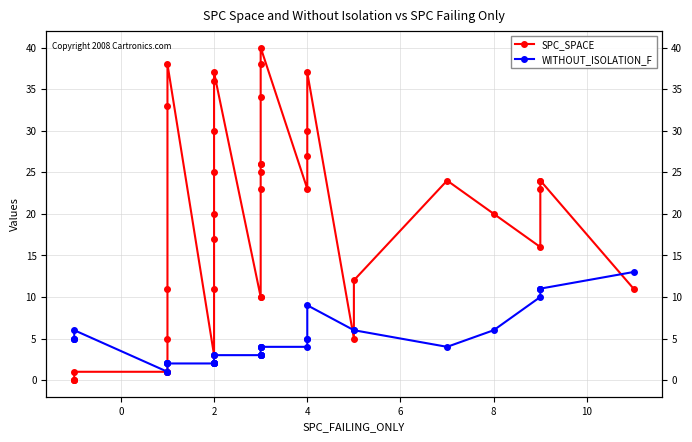

List the series in order of their peak value, lowest first.

WITHOUT_ISOLATION_F, SPC_SPACE